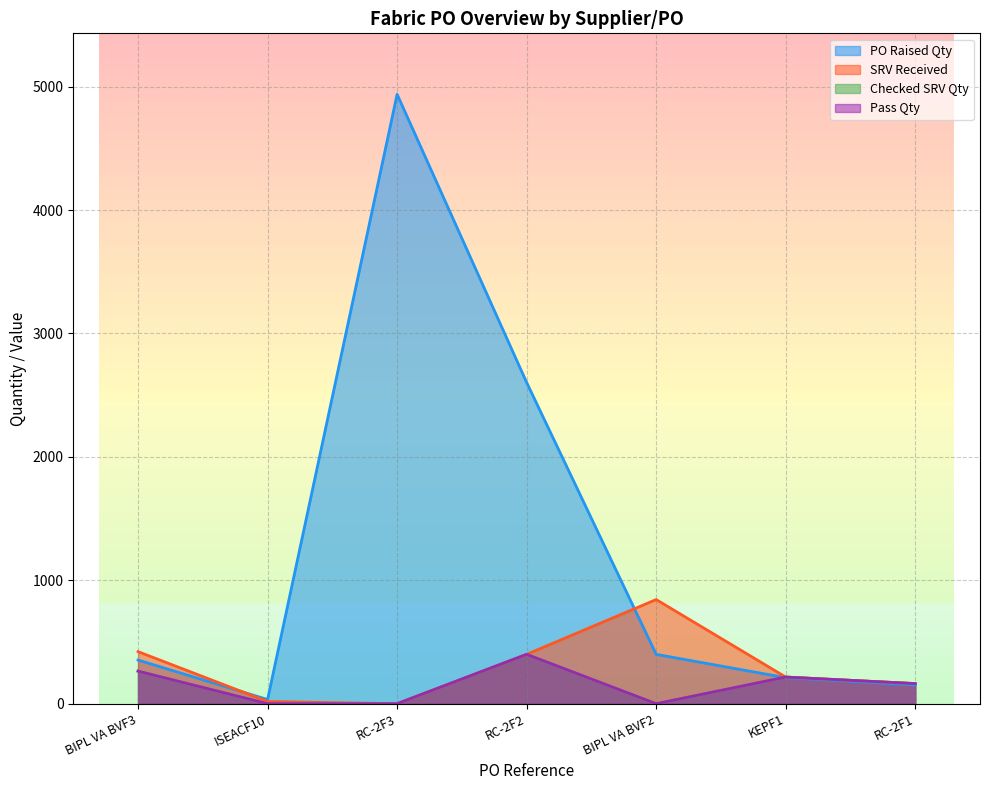

Where is SRV Received nearest to the value 422?

BIPL VA BVF3